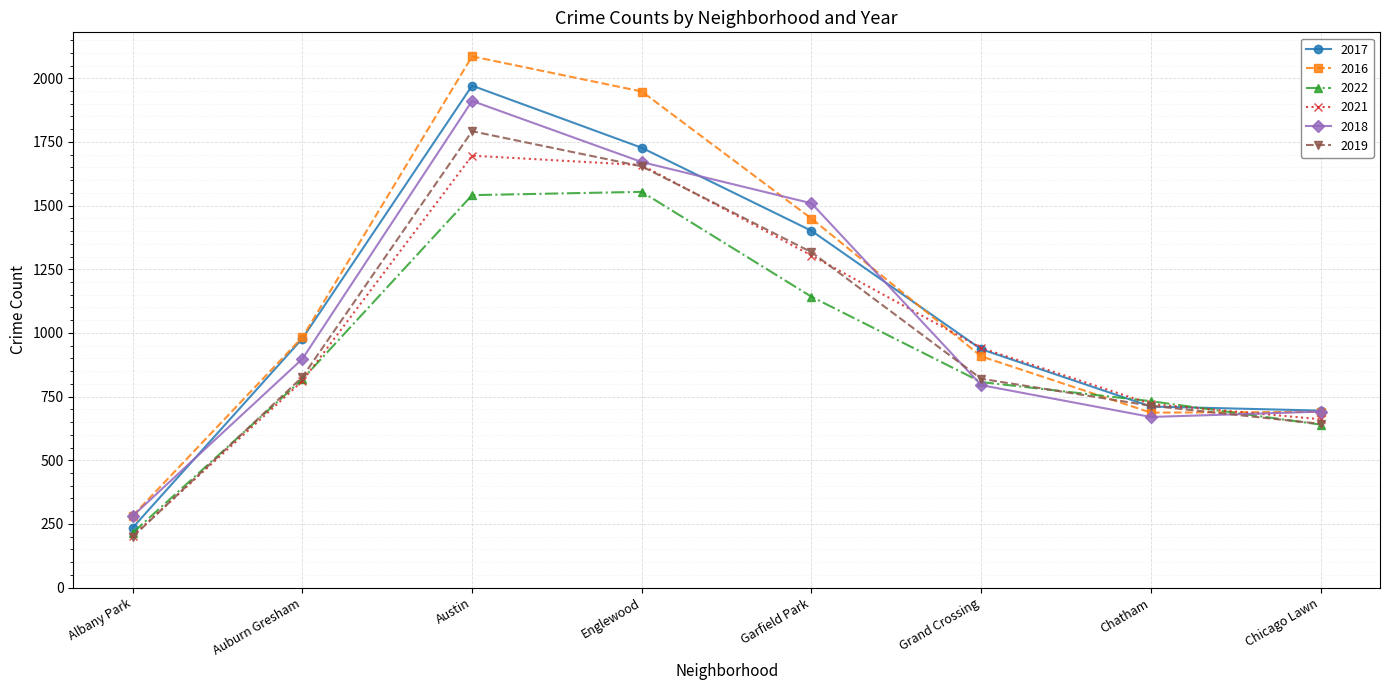

Is it true that 2017 equals 1727 at Englewood?

True